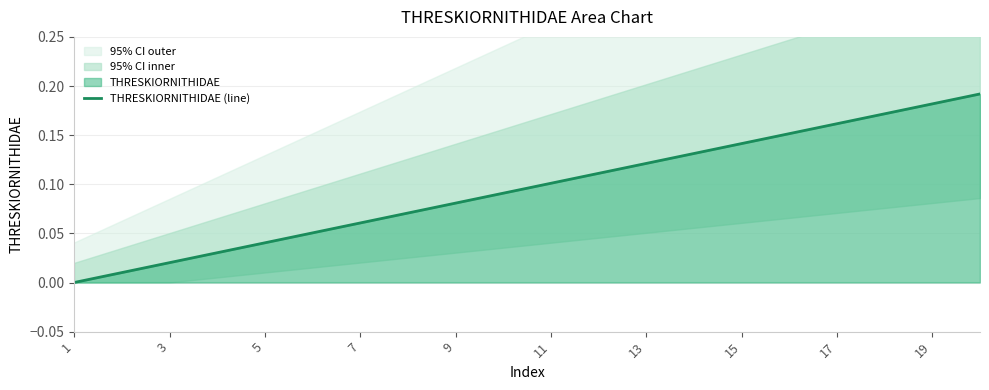

Does the chart display data point markers on the line(s)?

No